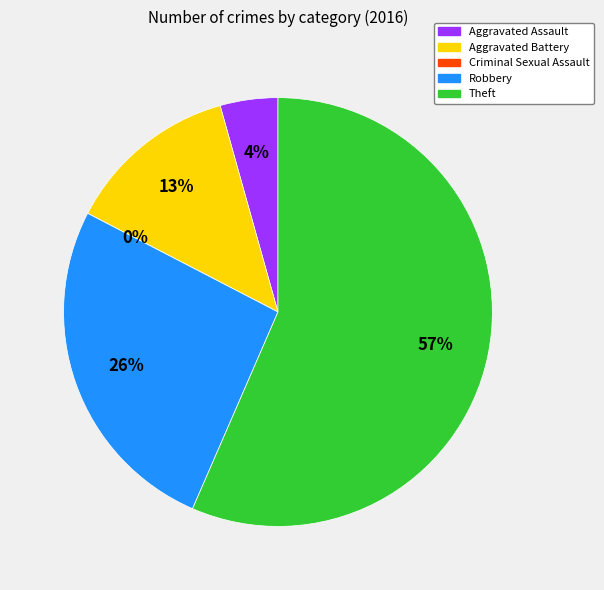

Do Aggravated Assault and Criminal Sexual Assault together represent more than half of the pie?

No